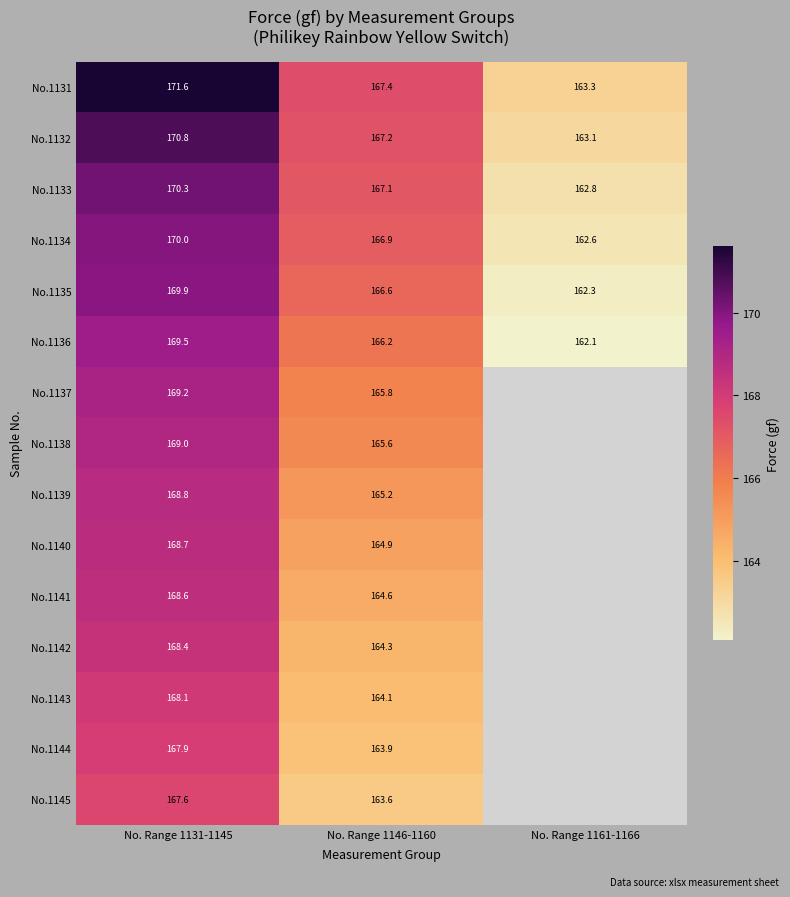

True or false: No.1137 has a value of 165.8 at No. Range 1146-1160.

True